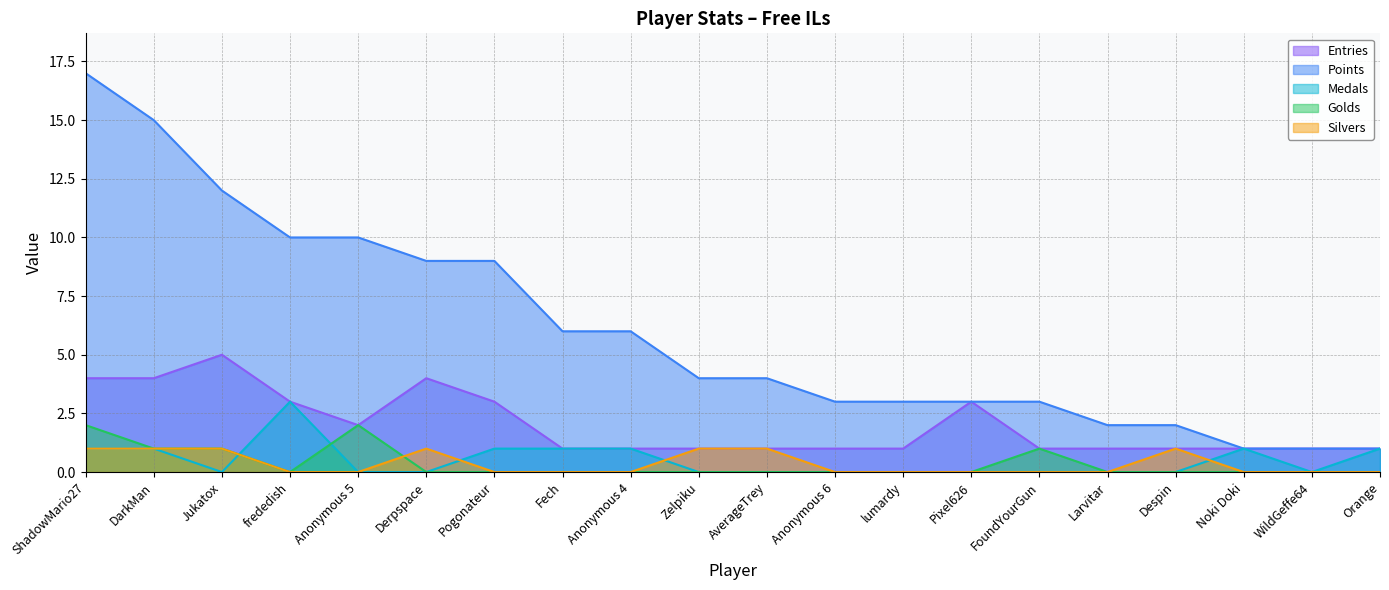

True or false: Golds and Medals intersect in this chart.

True